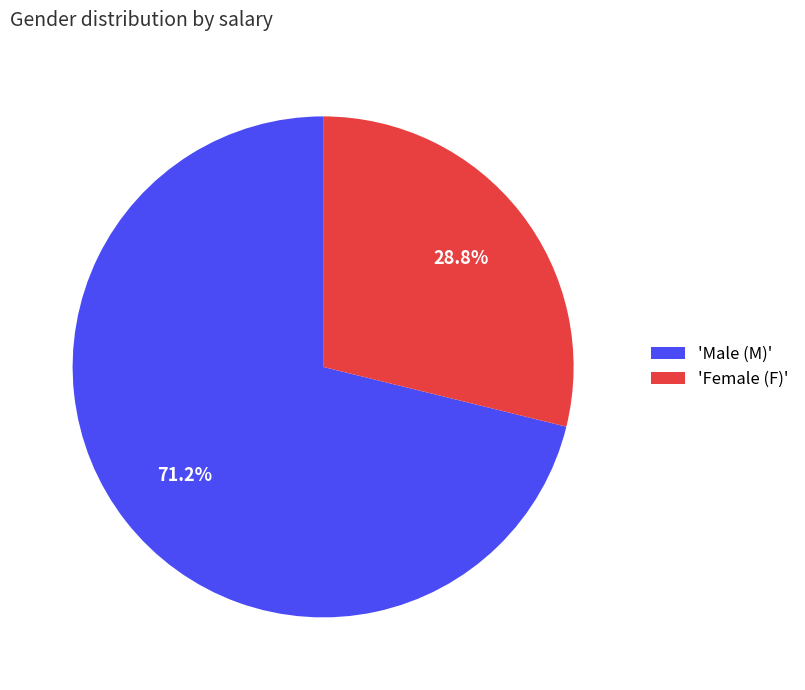

Combined, do 'Female (F)' and 'Male (M)' account for over 50%?

Yes